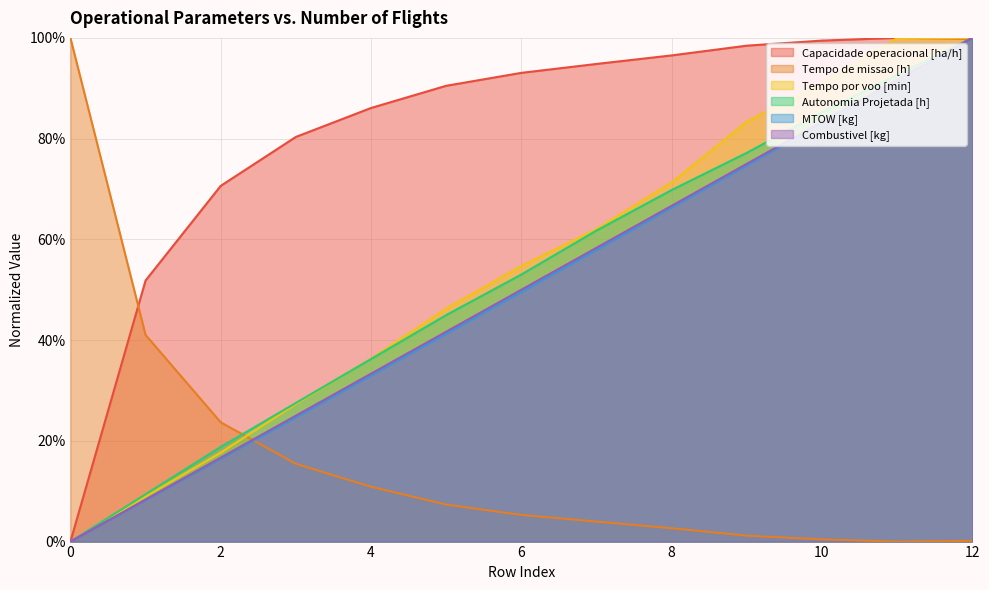

True or false: Capacidade operacional [ha/h] and MTOW [kg] intersect in this chart.

True